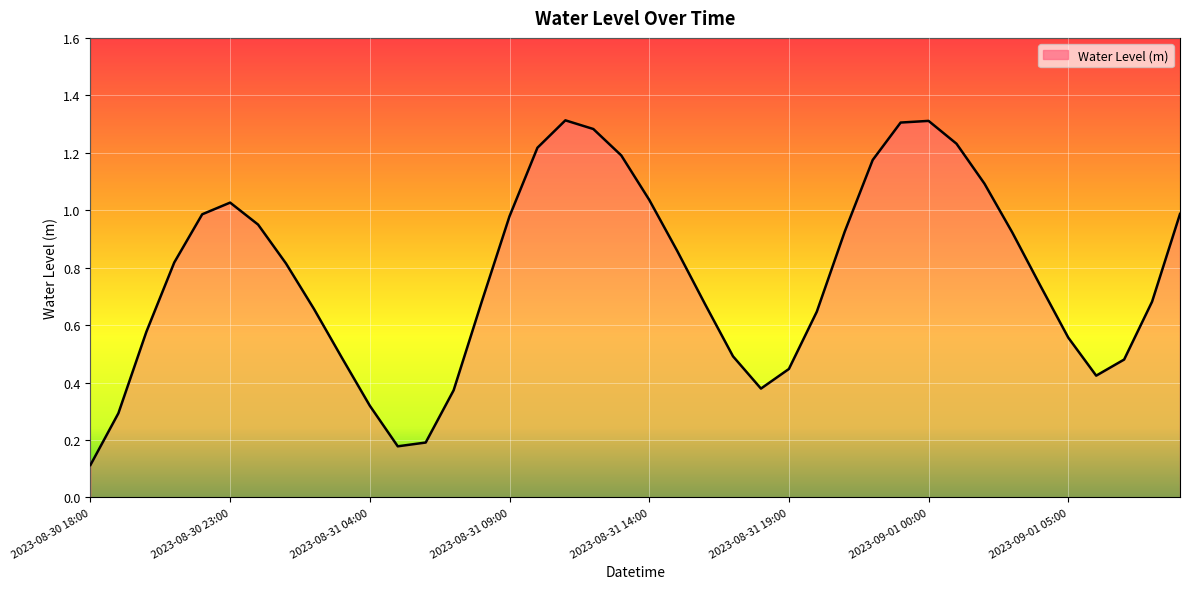

How many lines are shown in the chart?

1